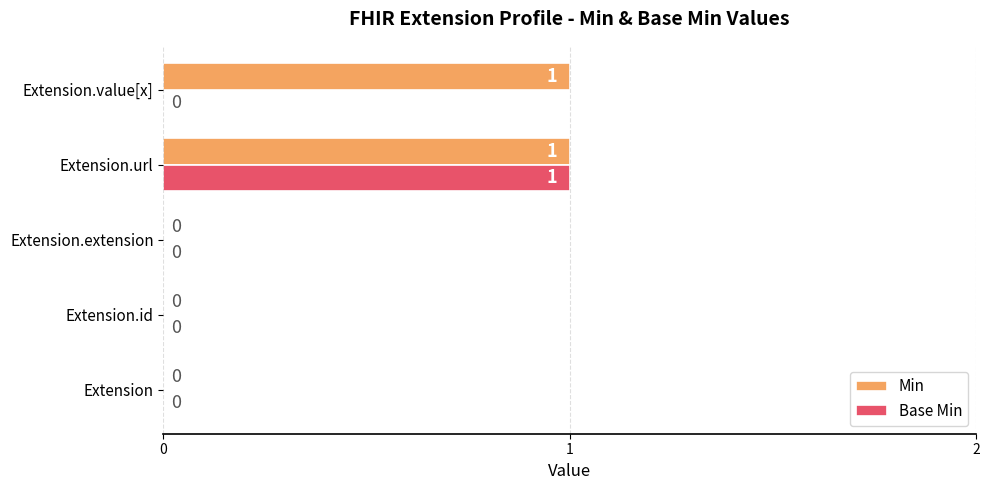

How many Min values are between 0 and 1?

5